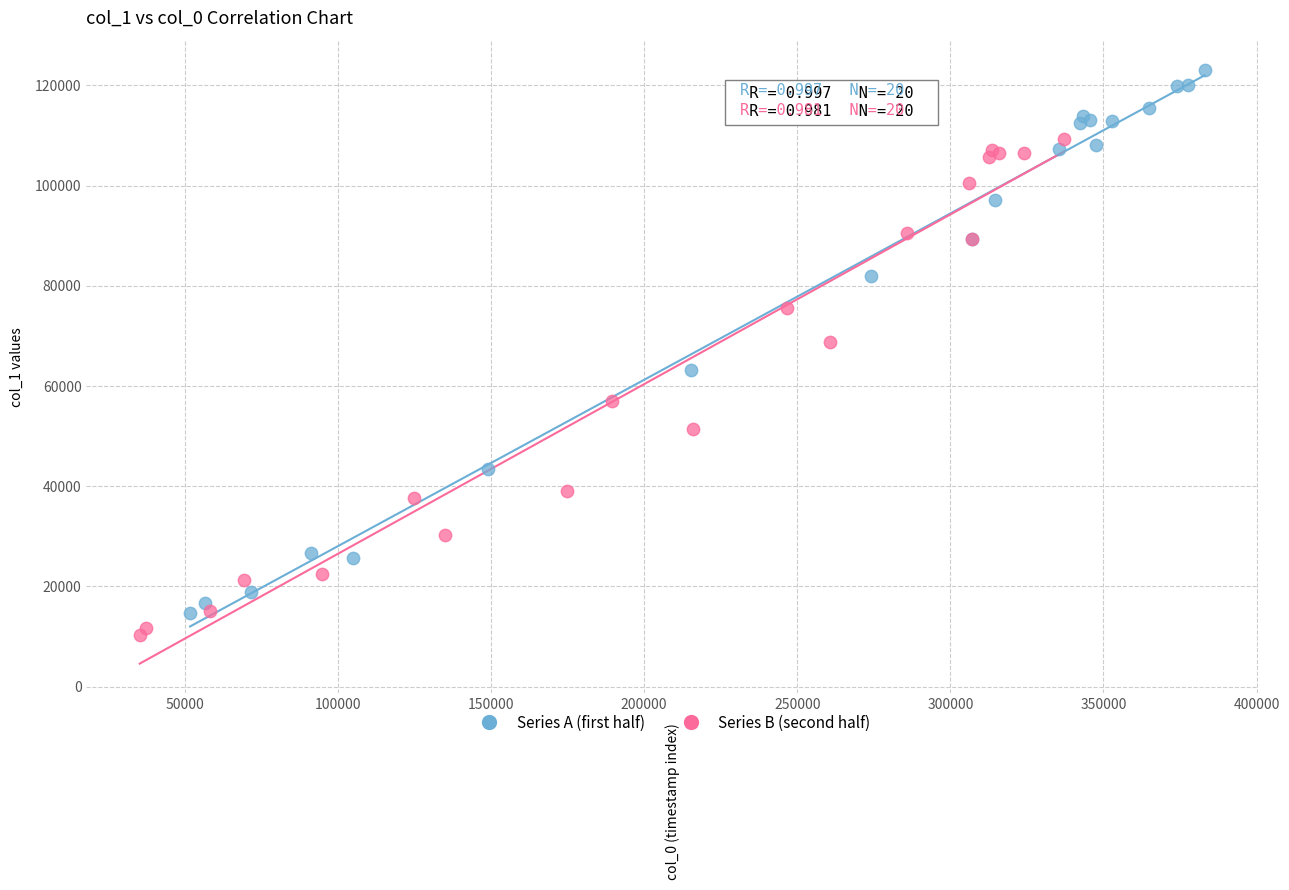

What are all the series names shown in the legend?

Series A (first half), Series B (second half)